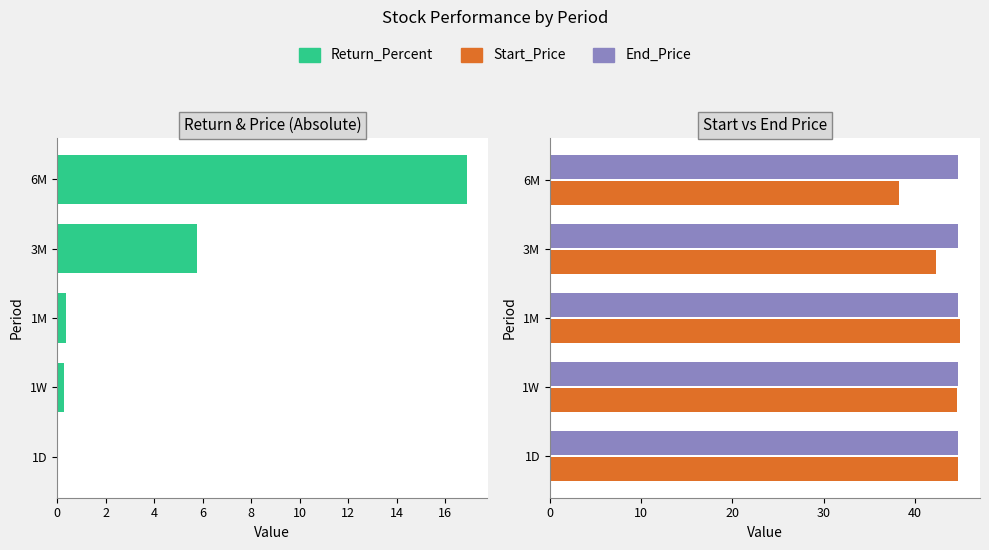

At how many categories does at least one series exceed 16?

5